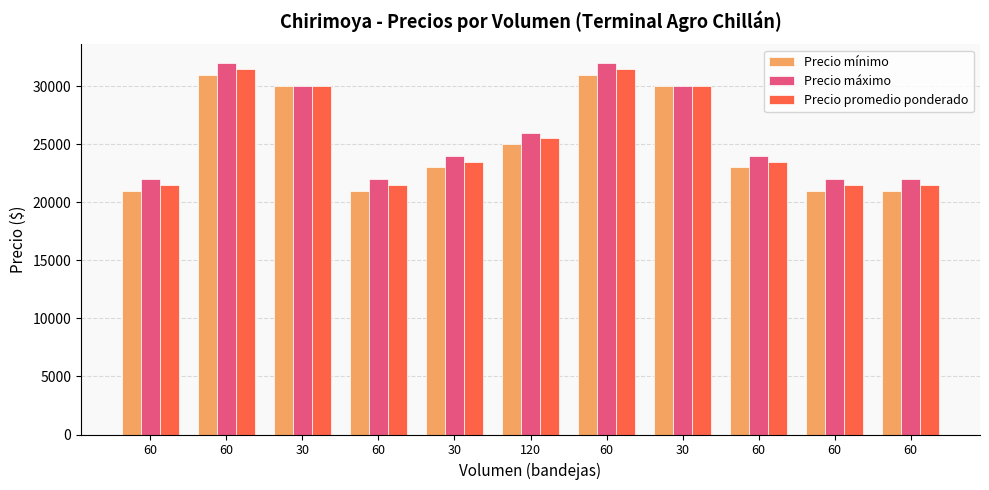

Which series changed the most between 60 and 60?

Precio mínimo